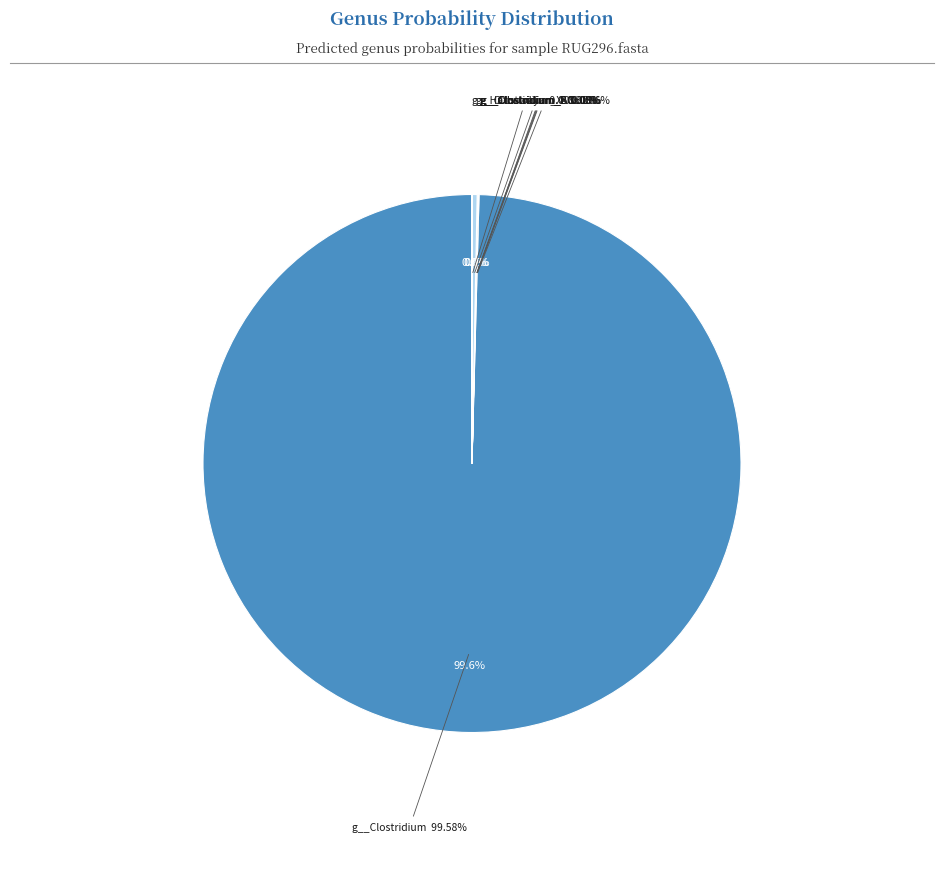

Is it true that g__Hathewaya is 1% of the pie?

False